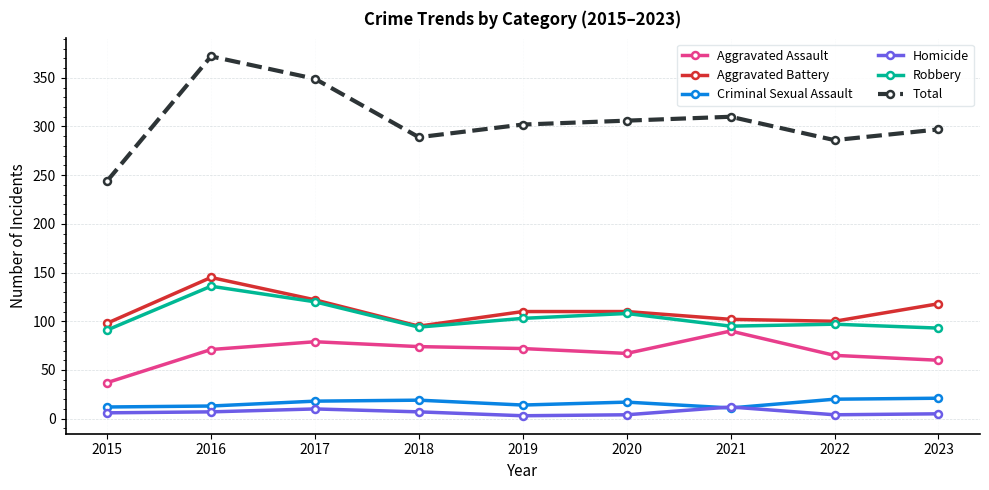

Which series has the largest range (max minus min)?

Total